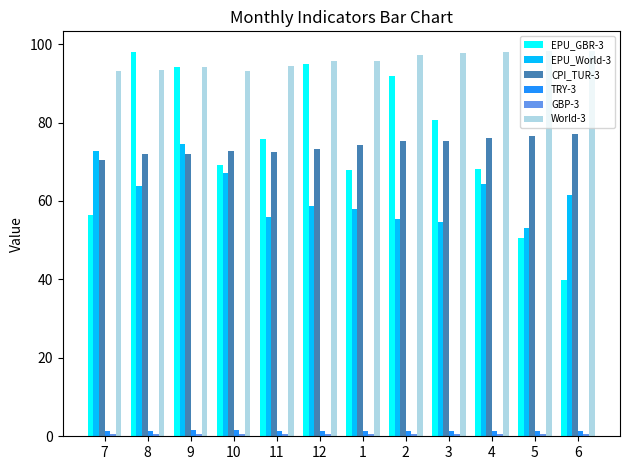

Between 9 and 1, which series saw the biggest shift?

EPU_GBR-3